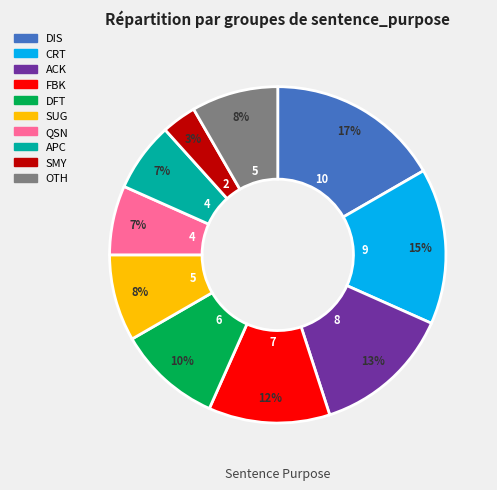

Does any single category account for the majority?

No